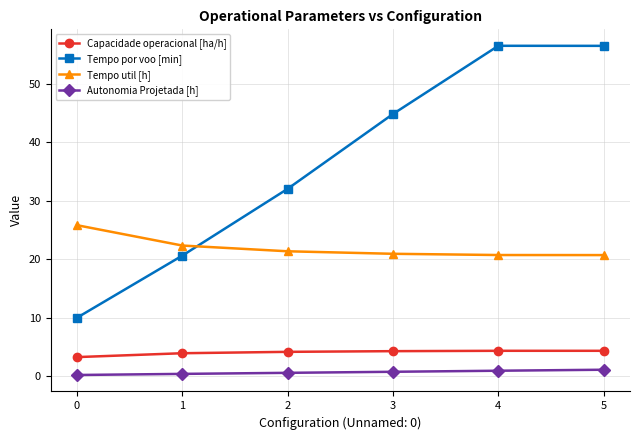

At how many categories does at least one series exceed 8?

6